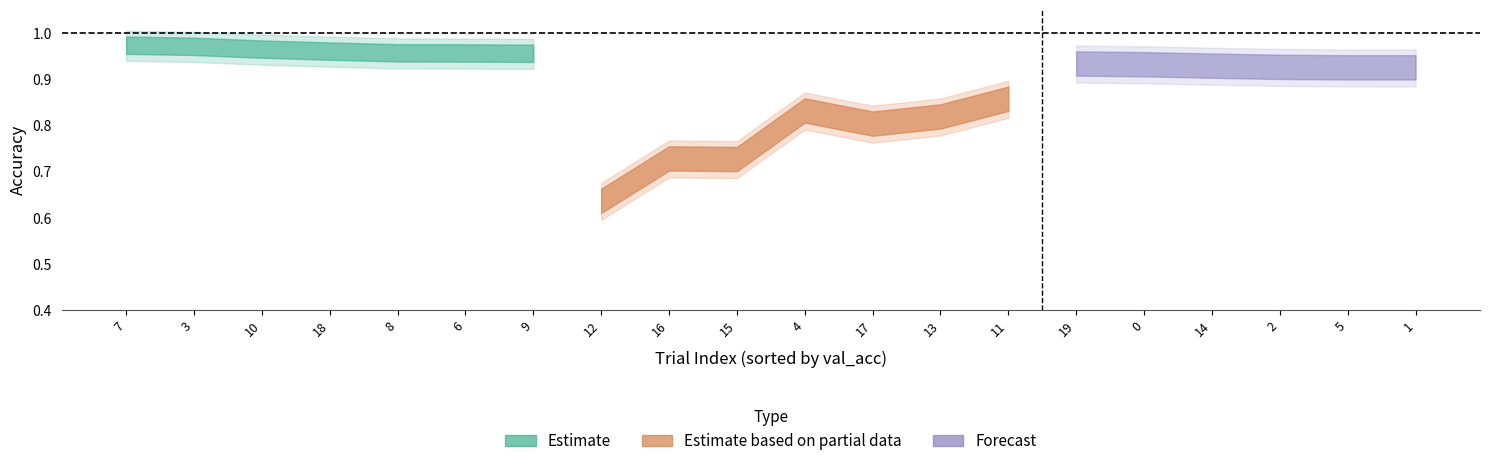

What is the value of the val_acc point at the 20th from the left?

0.9